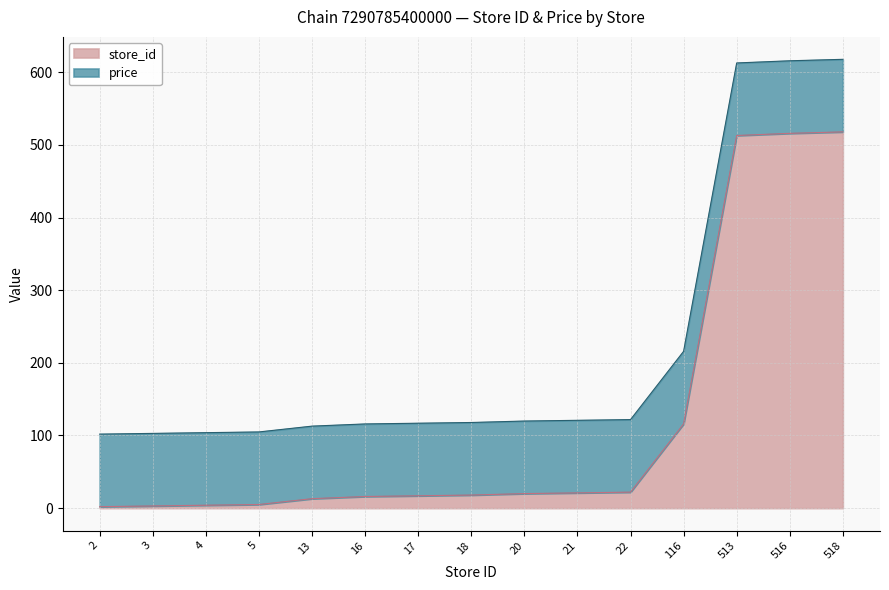

What is the difference between the values at 18 and 22?

4